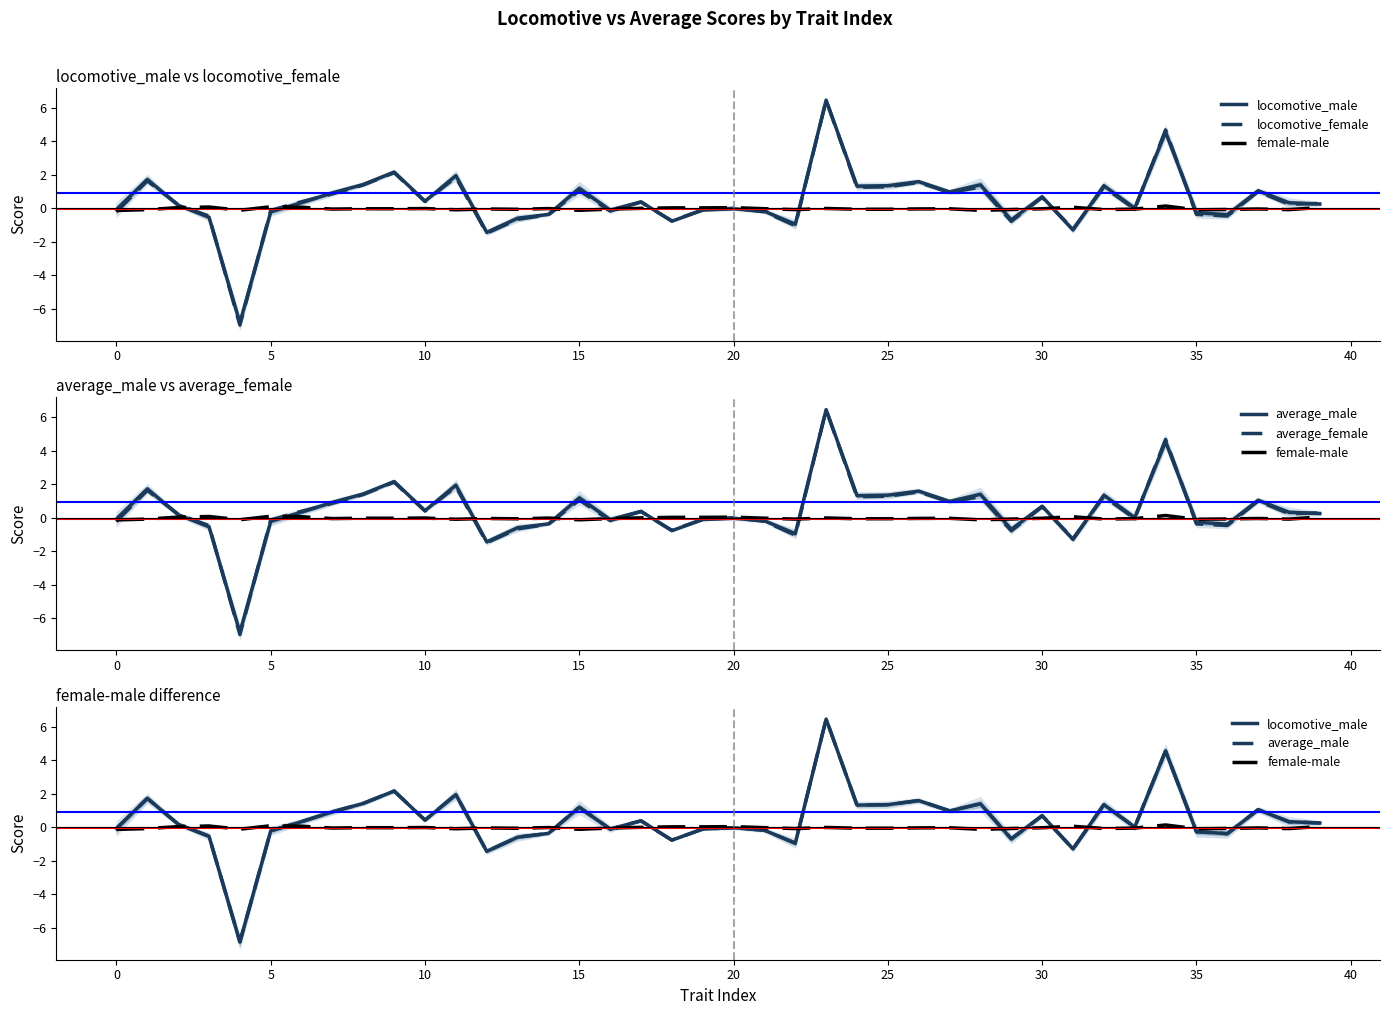

At how many categories does at least one series exceed -1?

40